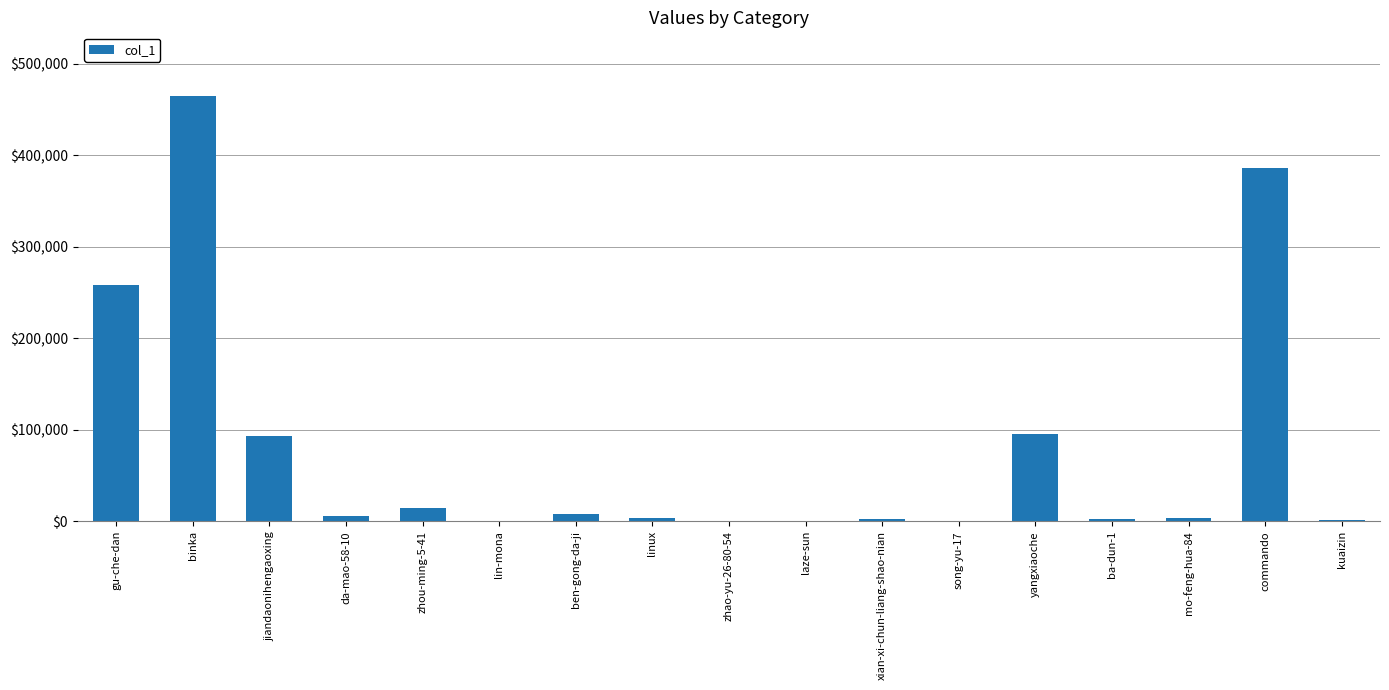

Is it true that the value at jiandaonihengaoxing is 93612?

True